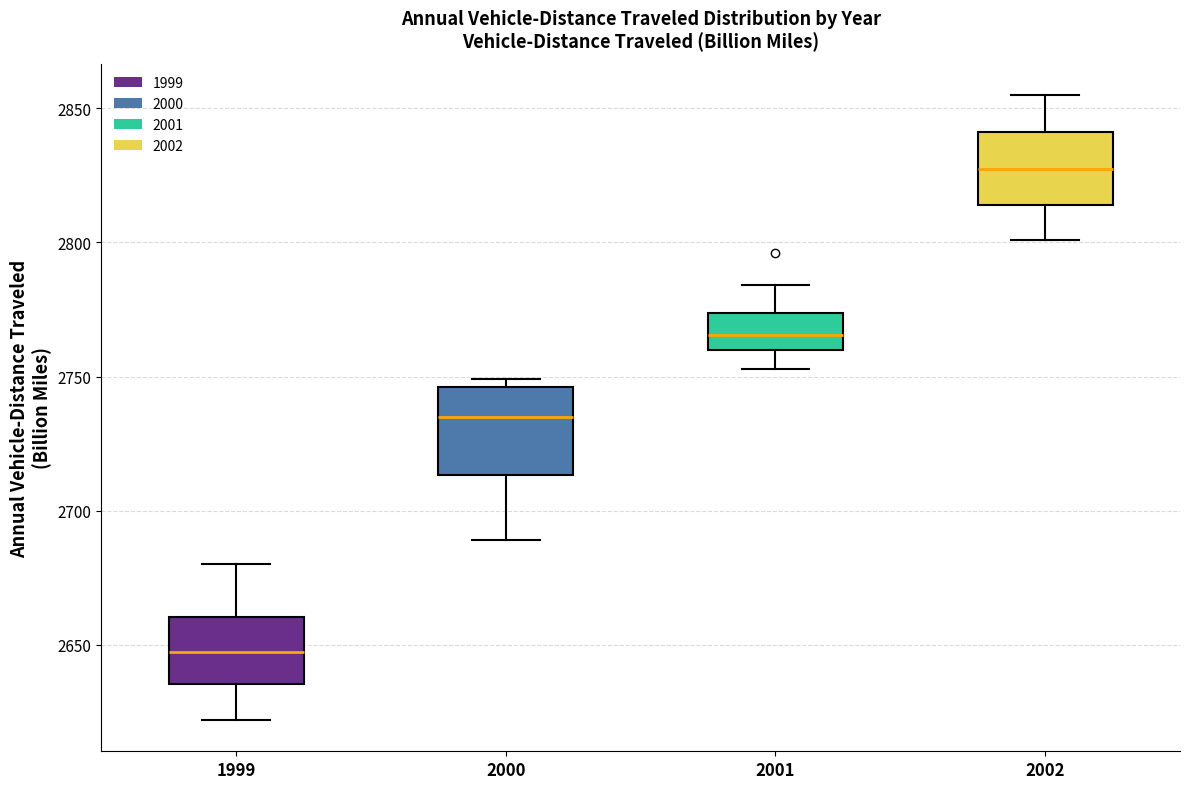

Reading left to right, read every box against the y-axis: the position of its median line, the range the box covers, and the ends of its whiskers. The values are not printed on the chart, so give them approximately, as read against the axis.

1999: median 2650, box 2635 to 2660, whiskers 2620 to 2680
2000: median 2735, box 2715 to 2745, whiskers 2690 to 2750
2001: median 2765, box 2760 to 2775, whiskers 2755 to 2785
2002: median 2830, box 2815 to 2840, whiskers 2800 to 2855